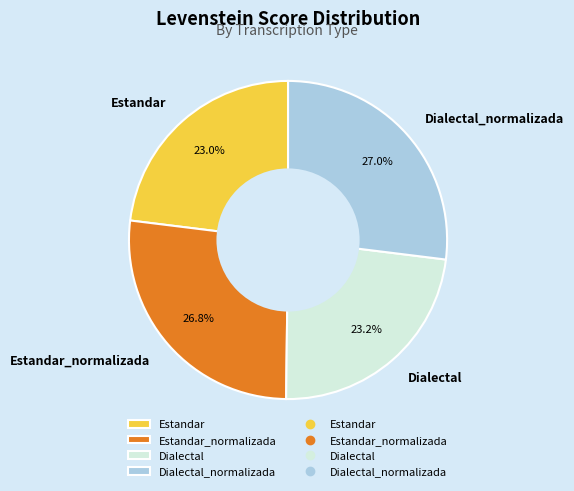

How many segments does this pie chart have?

4